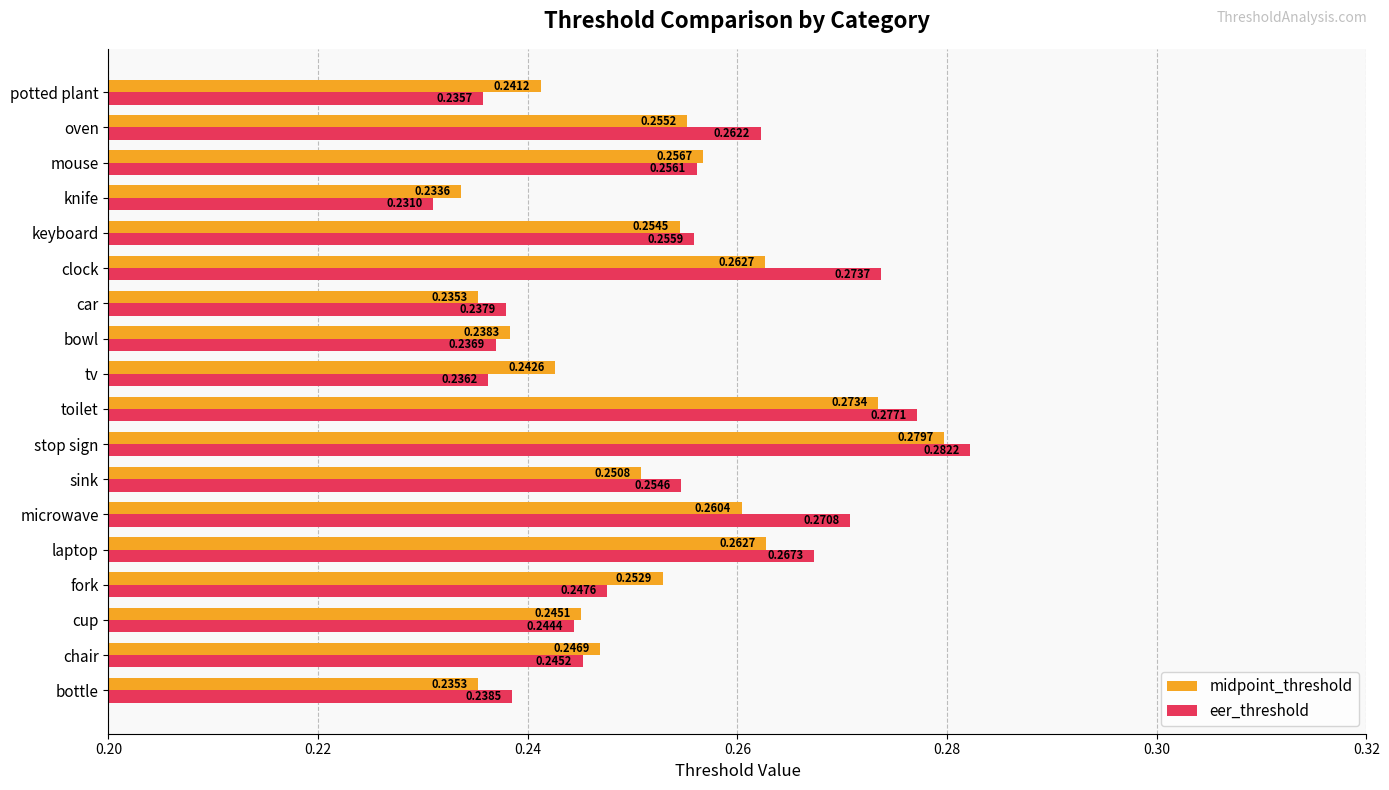

Which series changed the most between microwave and clock?

eer_threshold